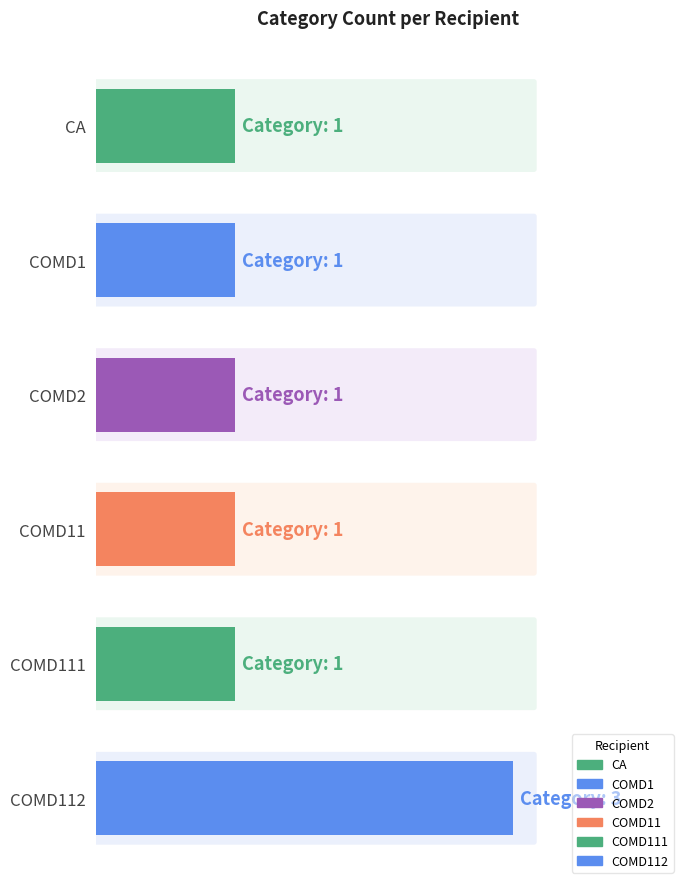

How many series are shown in this chart?

1